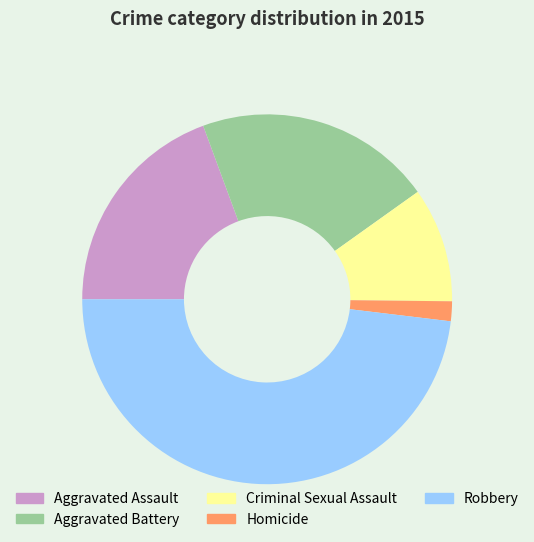

Which category has the biggest portion of the pie?

Robbery